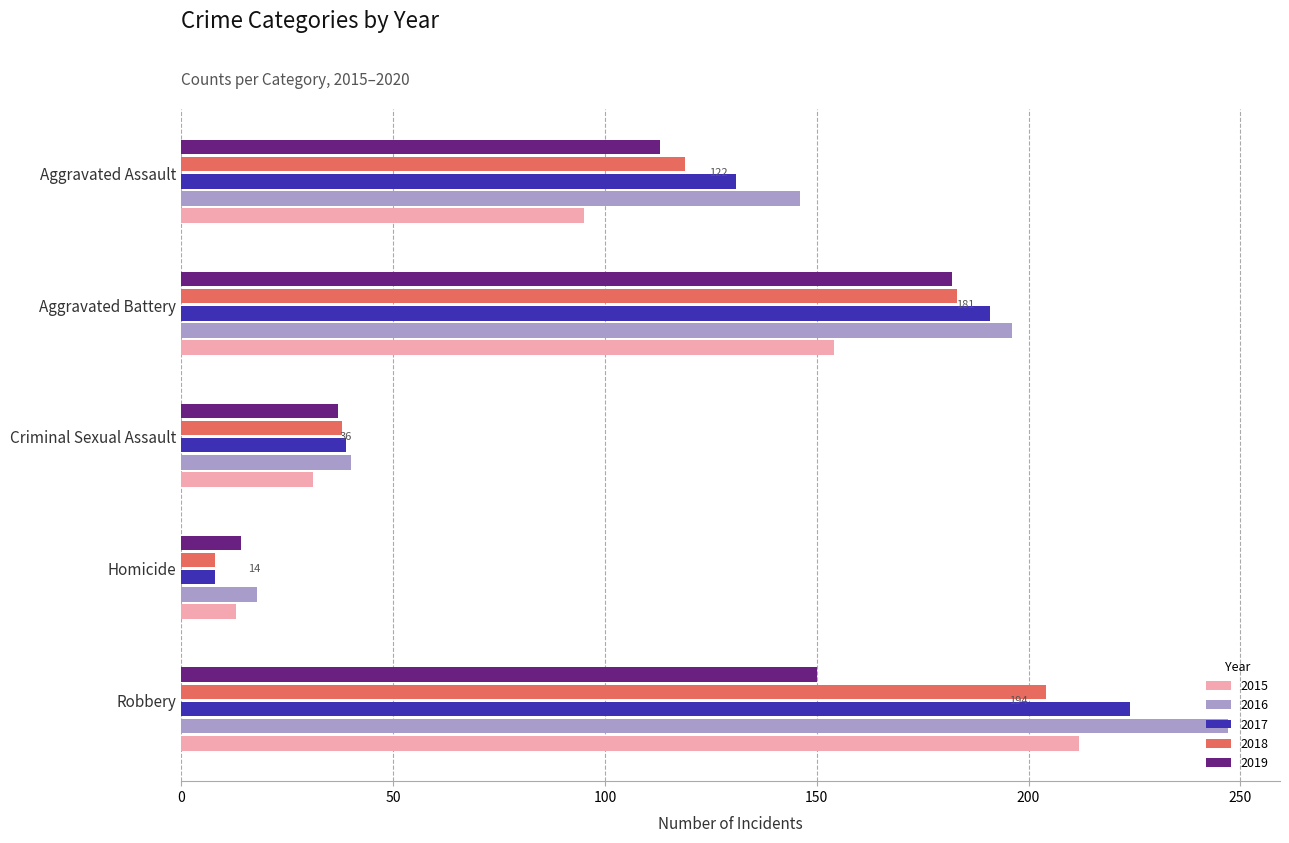

At which category is the sum across all series the highest?

Robbery